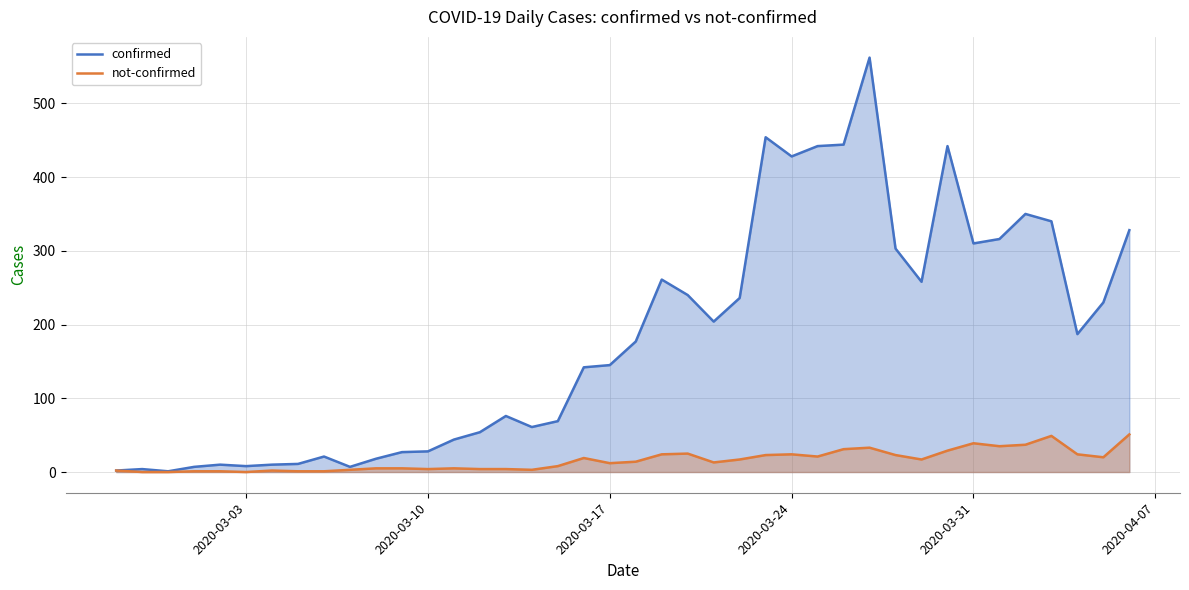

List the series in order of their peak value, lowest first.

not-confirmed, confirmed